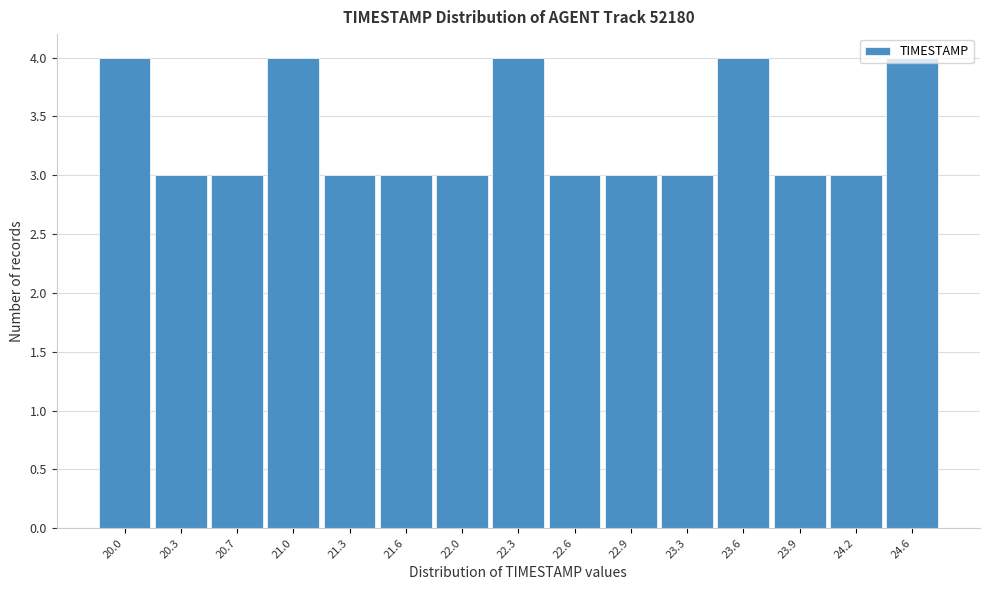

Is it true that the value at 22.6 is 3?

True